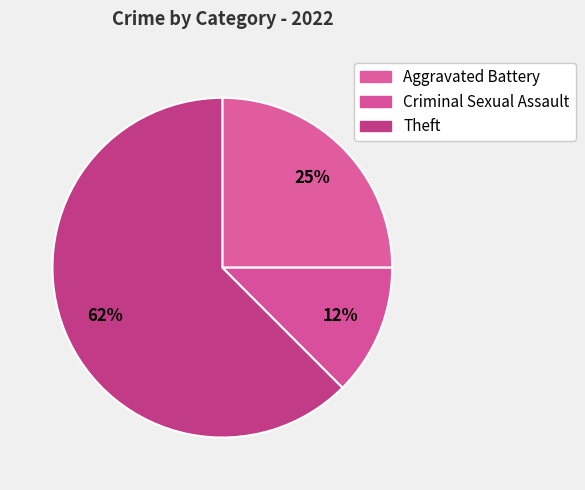

What percentage do Theft and Criminal Sexual Assault together represent?

75.0%